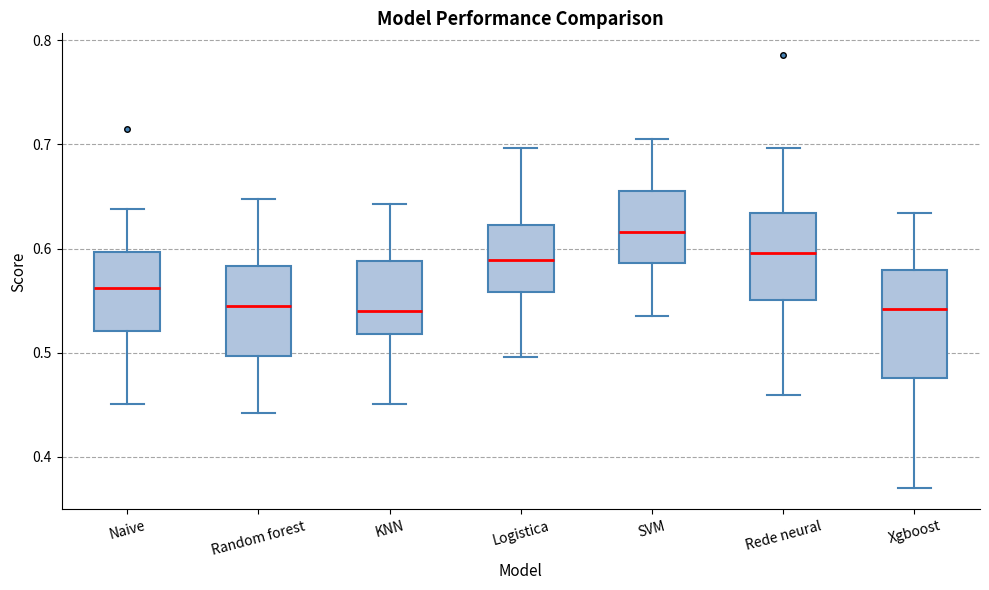

Reading left to right, transcribe this box plot: for each box, give where its median line is, the range the box spans, and where its two whiskers end, as read against the y-axis. The values are not printed on the chart, so give them approximately, as read against the axis.

Naive: median 0.56, box 0.52 to 0.60, whiskers 0.45 to 0.64
Random forest: median 0.54, box 0.50 to 0.58, whiskers 0.44 to 0.65
KNN: median 0.54, box 0.52 to 0.59, whiskers 0.45 to 0.64
Logistica: median 0.59, box 0.56 to 0.62, whiskers 0.50 to 0.70
SVM: median 0.62, box 0.59 to 0.66, whiskers 0.54 to 0.71
Rede neural: median 0.60, box 0.55 to 0.63, whiskers 0.46 to 0.70
Xgboost: median 0.54, box 0.48 to 0.58, whiskers 0.37 to 0.63